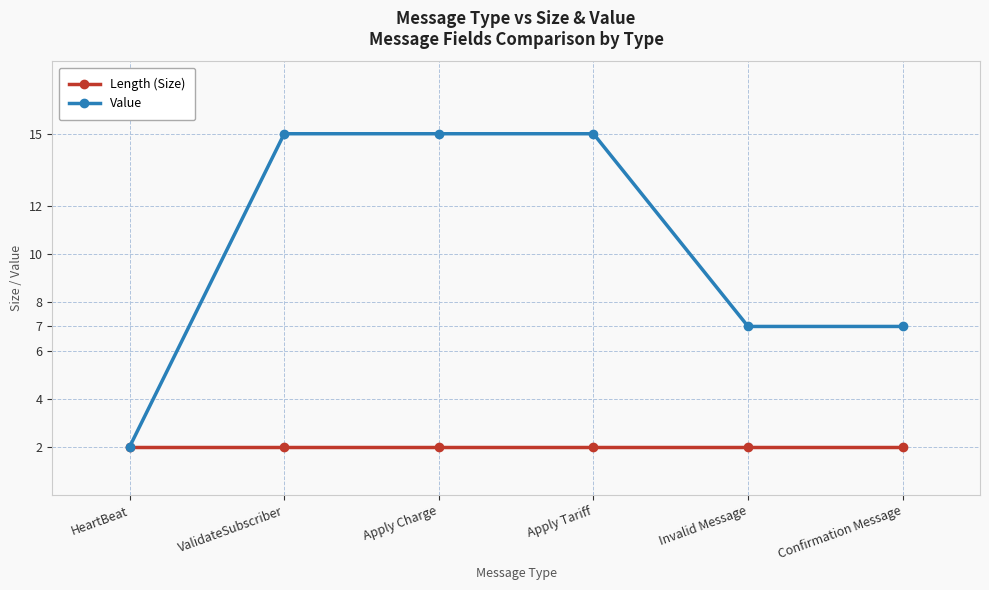

What is the difference between the Value values at Apply Tariff and Invalid Message?

8